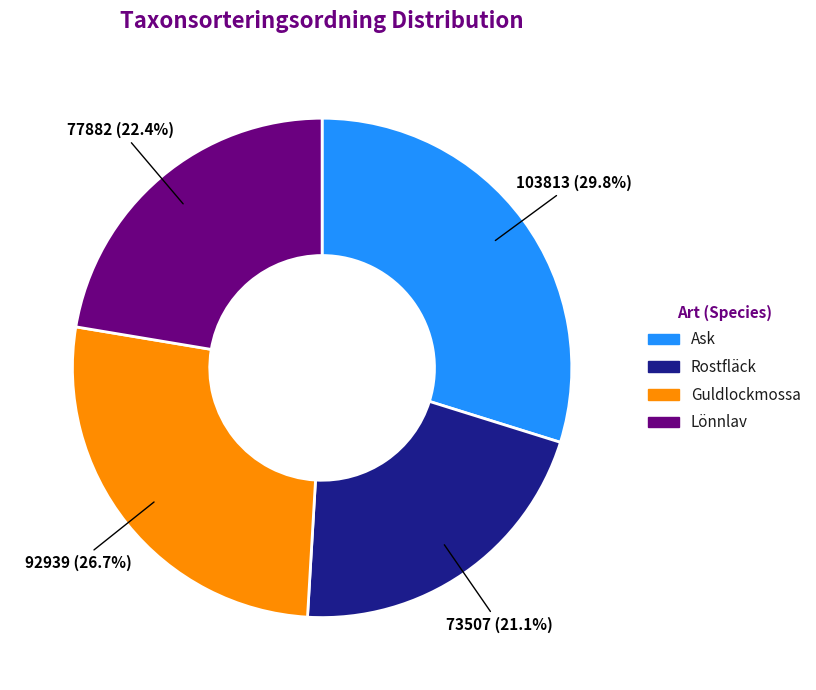

Is there a majority slice in this chart?

No